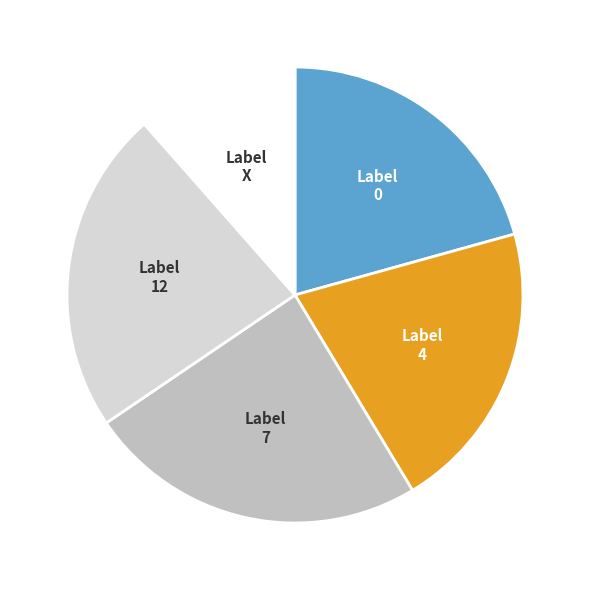

Is there a majority slice in this chart?

No